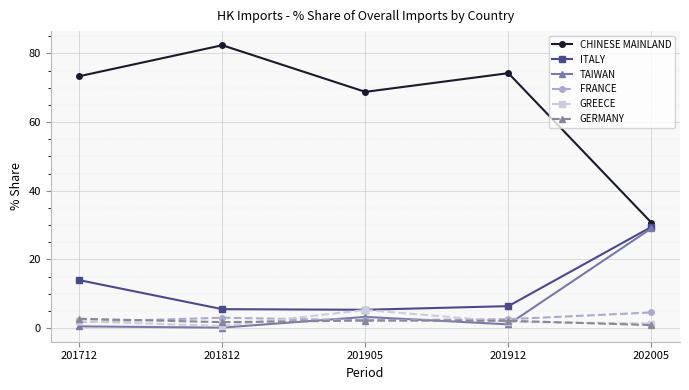

True or false: FRANCE has a value of 2.3 at 201905.

True